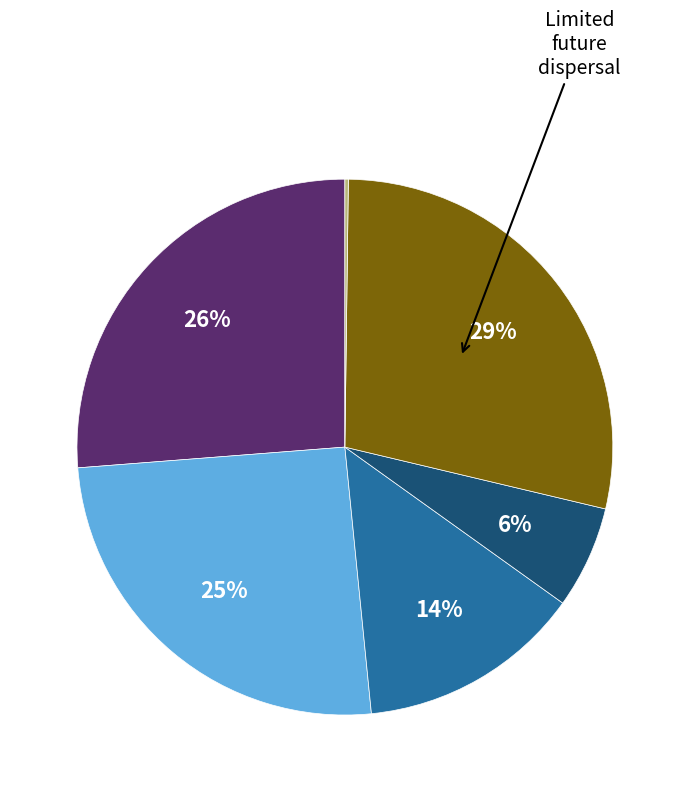

To the nearest percent, what is the average slice percentage?

17%